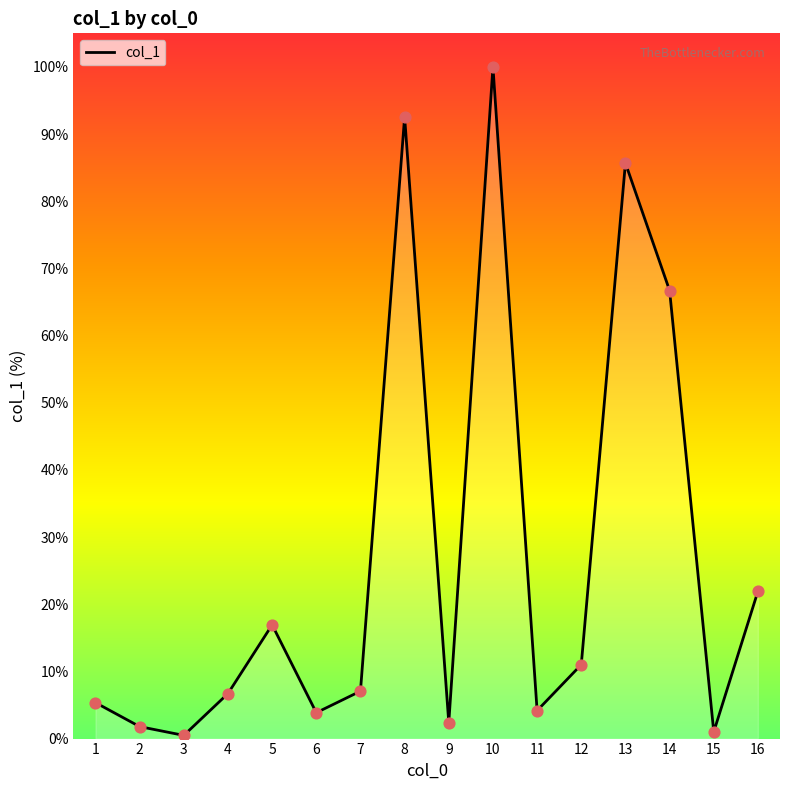

What is the change in value from 9 to 10?

+97.6